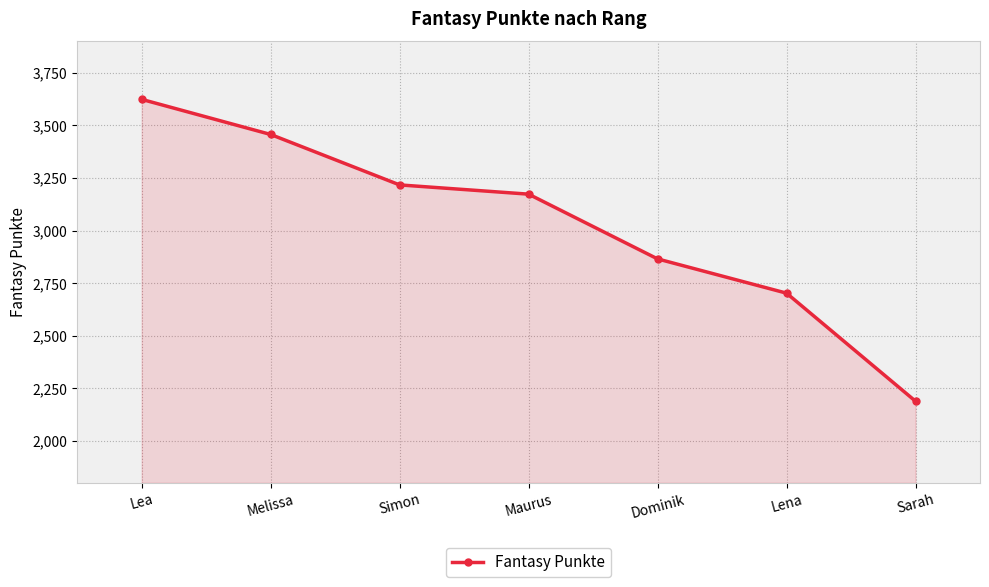

What is the ratio of the value at Lena to the value at Sarah?

1.2